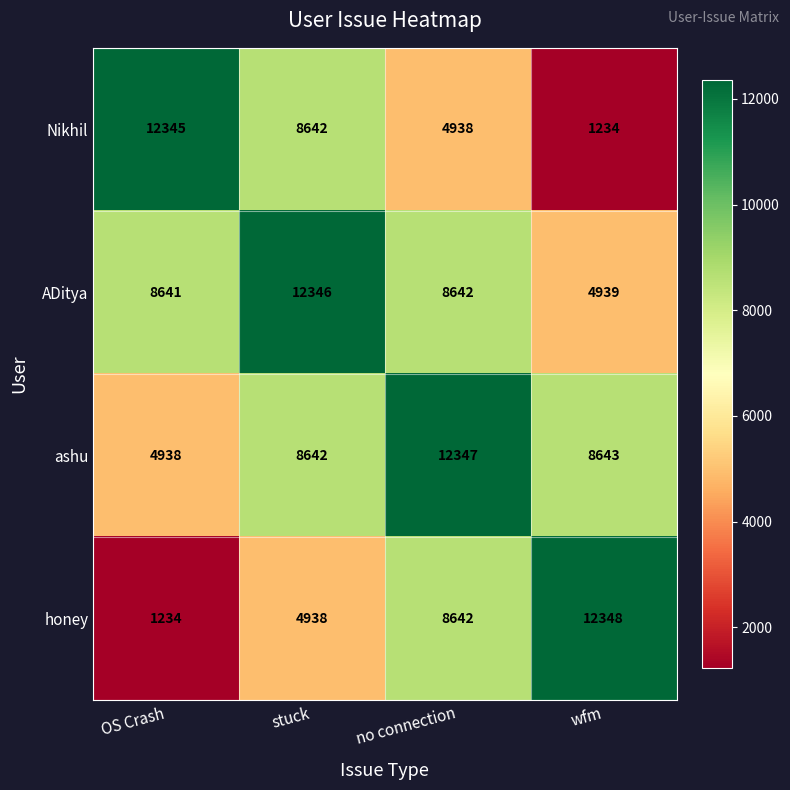

Where does the ashu series first go above 8643?

no connection